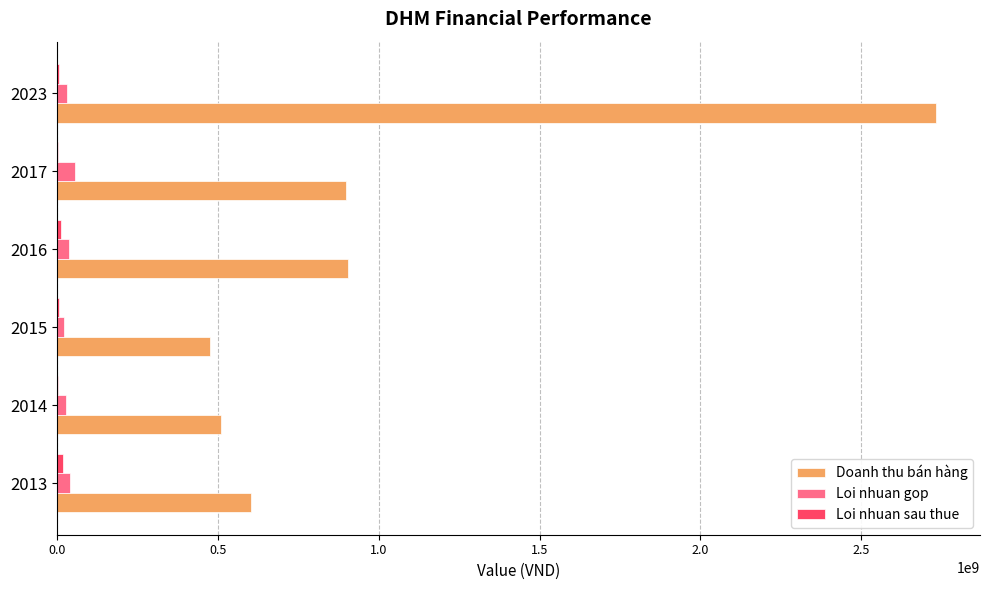

Which series has the largest total across all categories?

Doanh thu bán hàng